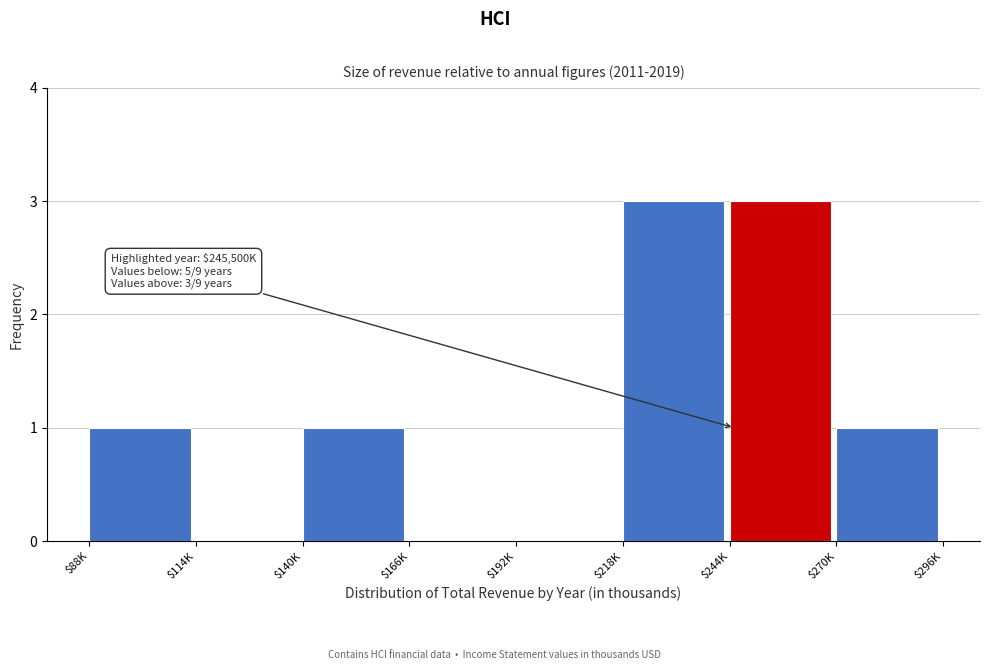

The value at $88K is 0. True or false?

False